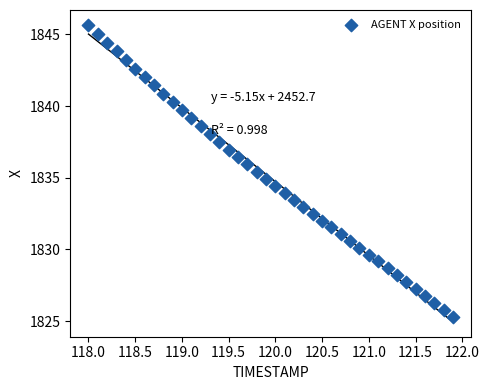

What is the range of Y values (max minus min)?

20.4